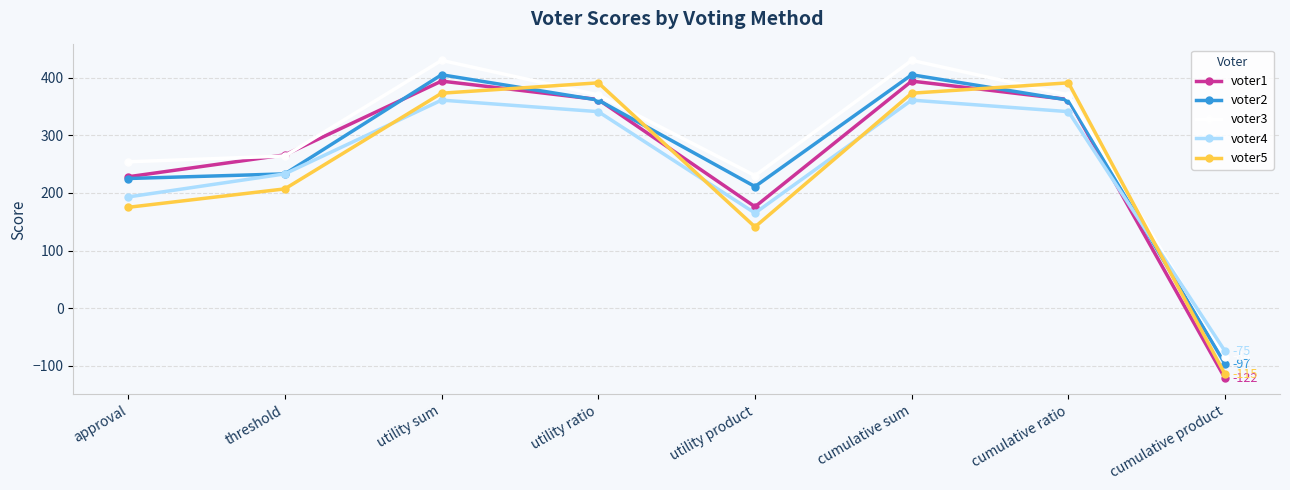

What is the difference between the highest and lowest values at utility product?

89